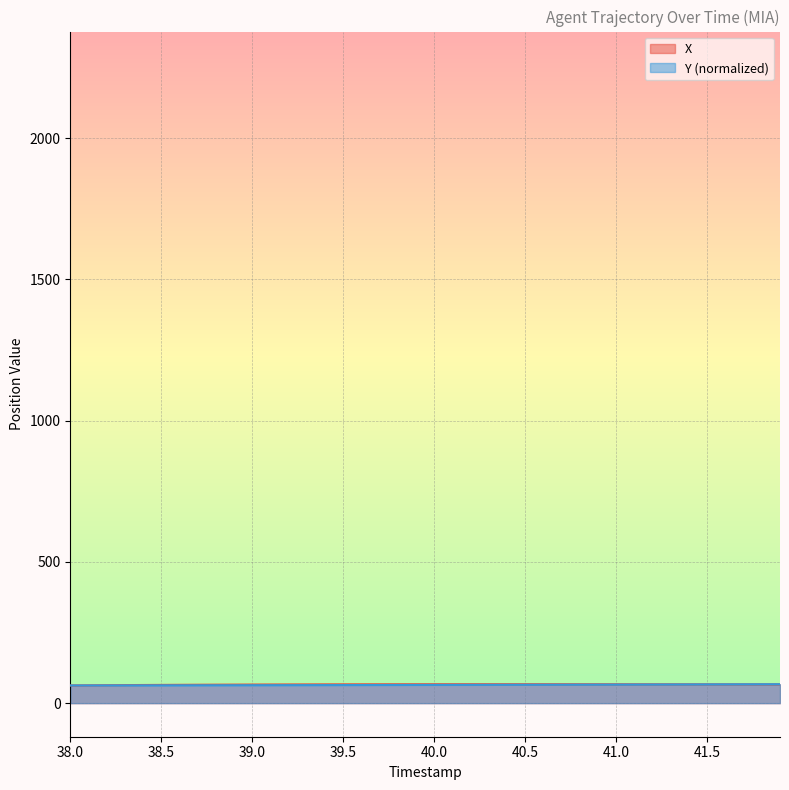

What is the maximum value for X?

67.0